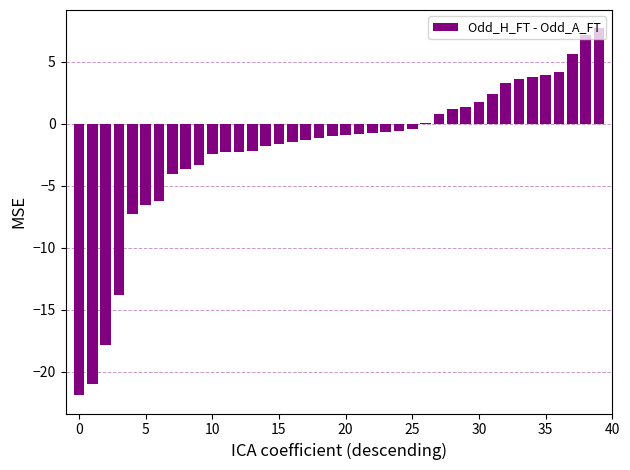

Does the chart contain any negative values?

Yes